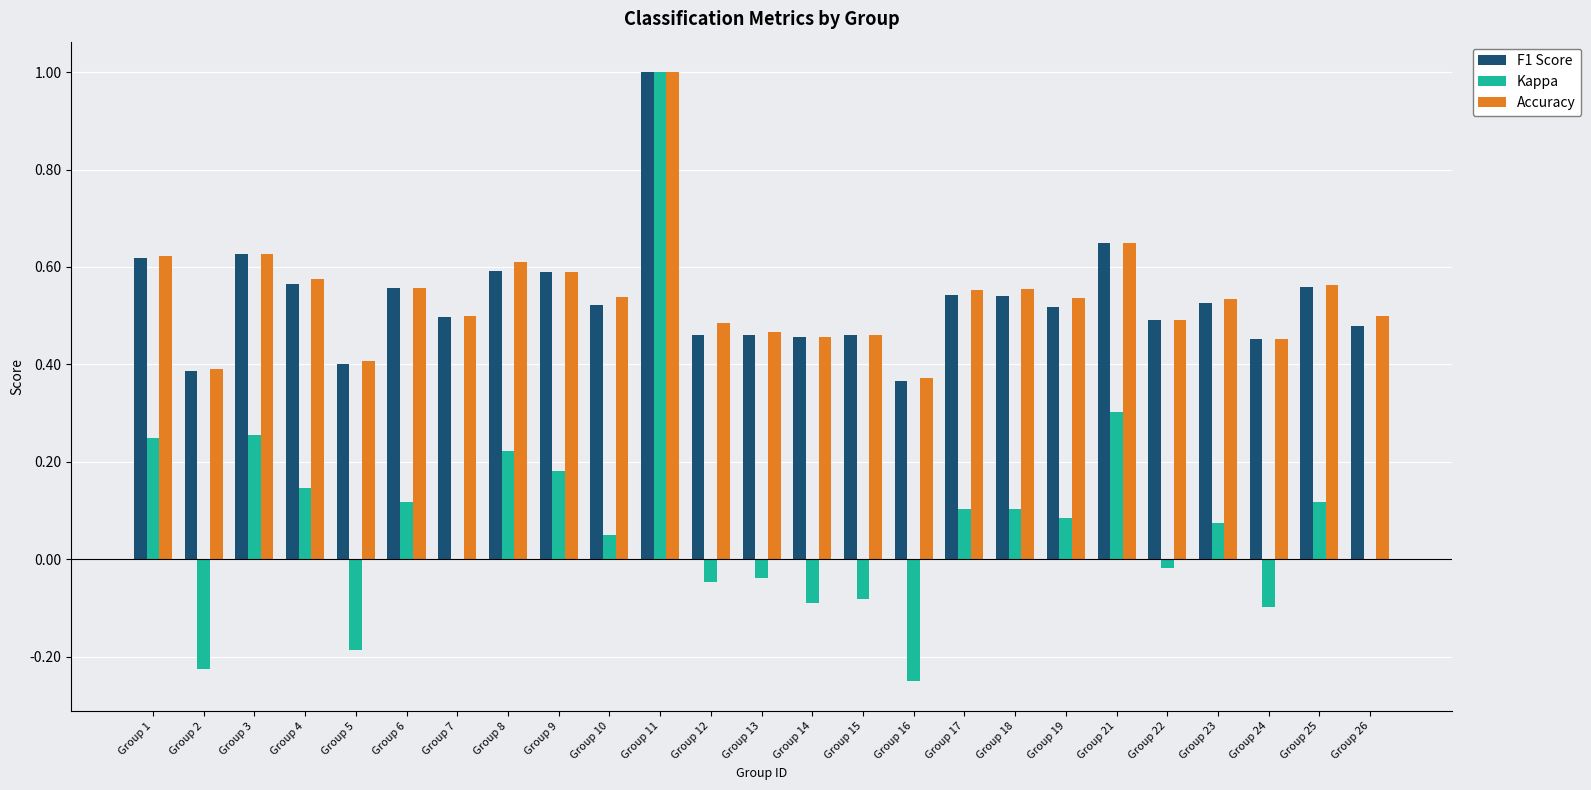

True or false: F1 Score has a value of 0.2 at Group 12.

False